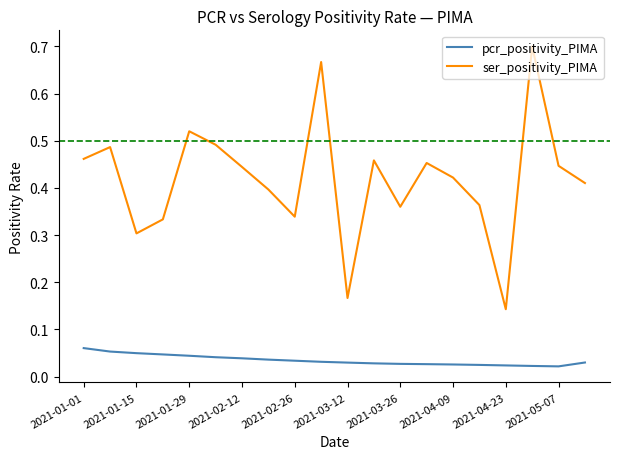

List the series in order of their peak value, highest first.

ser_positivity_PIMA, pcr_positivity_PIMA